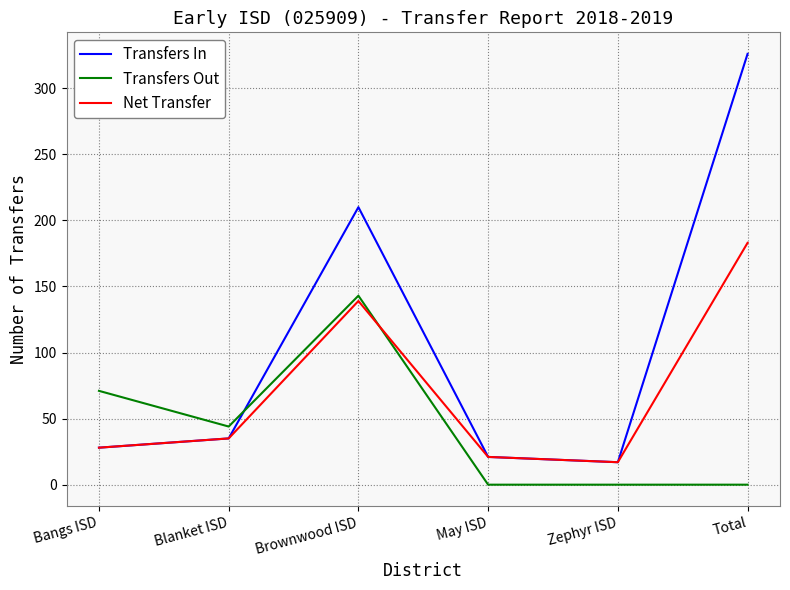

What are all the series names shown in the legend?

Transfers In, Transfers Out, Net Transfer